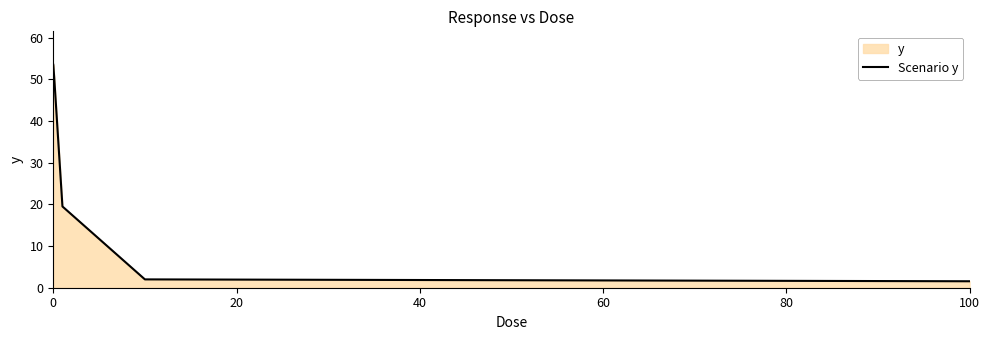

What is the value of the 5th point from the left?

1.6